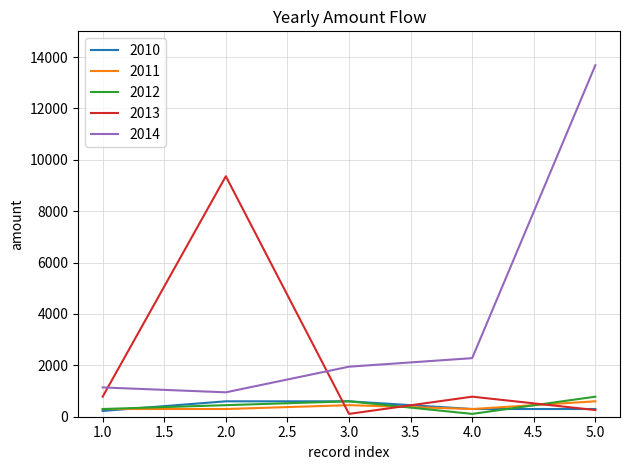

The value of 2011 at 2.0 is 300.0. True or false?

True